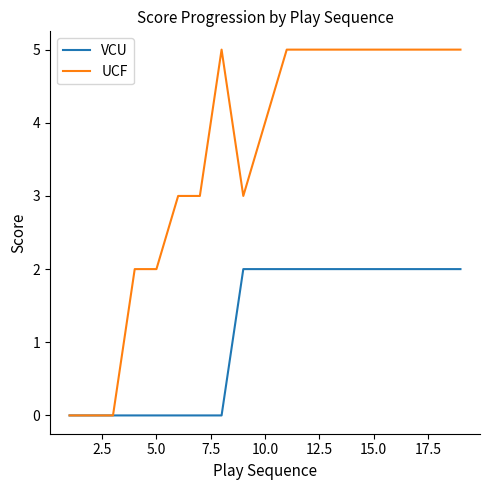

What is the highest value of the UCF series?

5